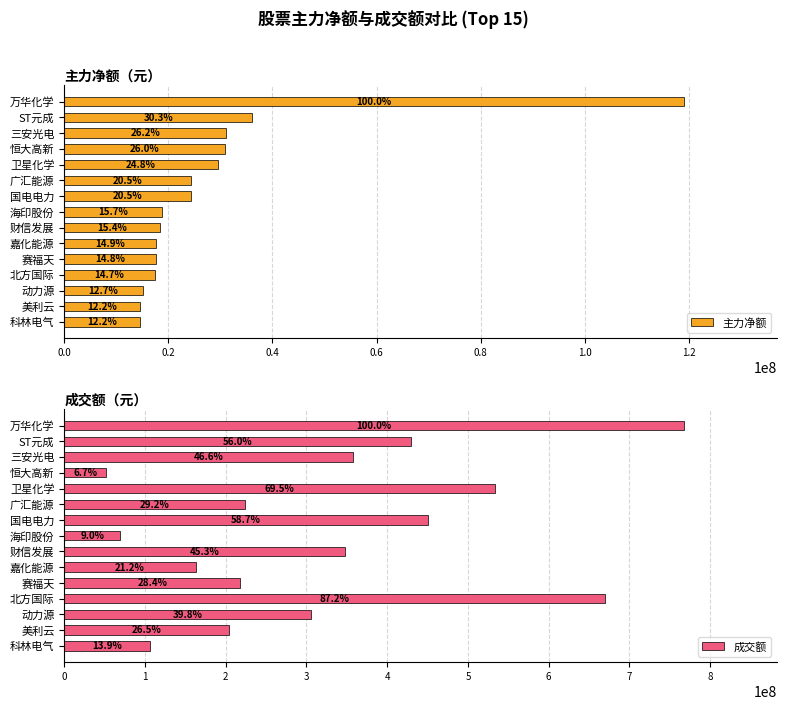

Which series has the largest total across all categories?

成交额